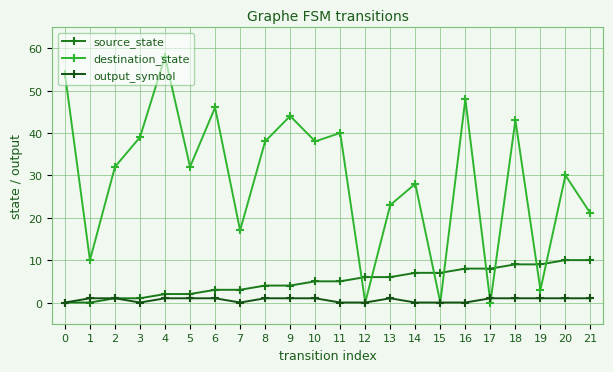

Which series has the largest total across all categories?

destination_state